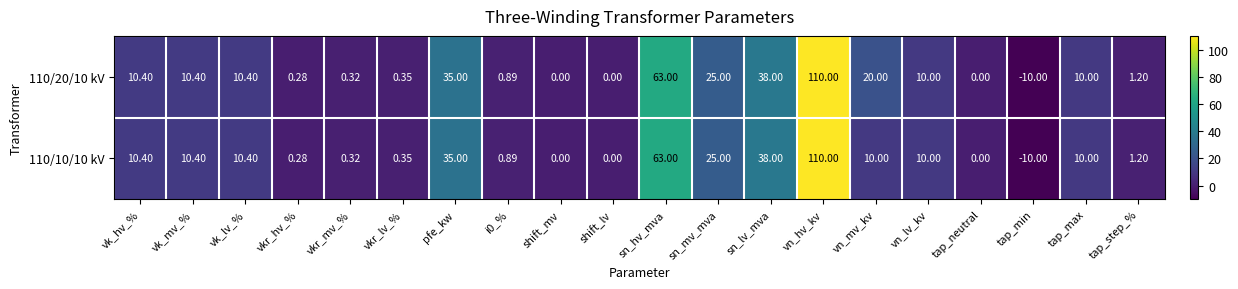

At which label does 110/20/10 kV first exceed 10?

vk_hv_%